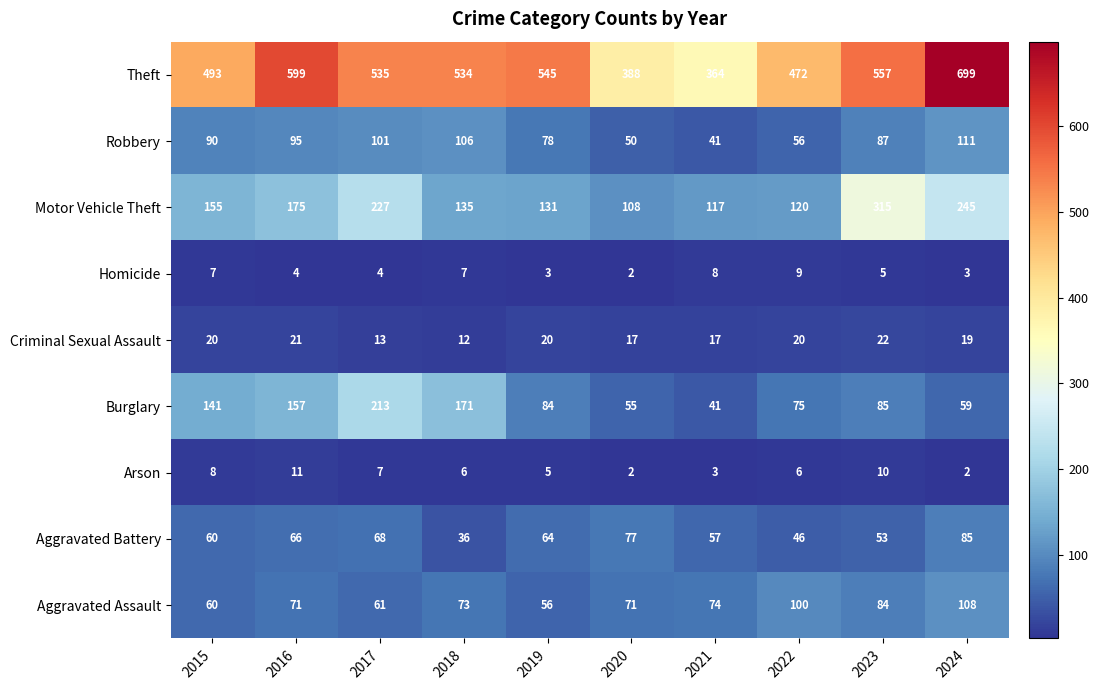

What is the average value of the Criminal Sexual Assault series?

18